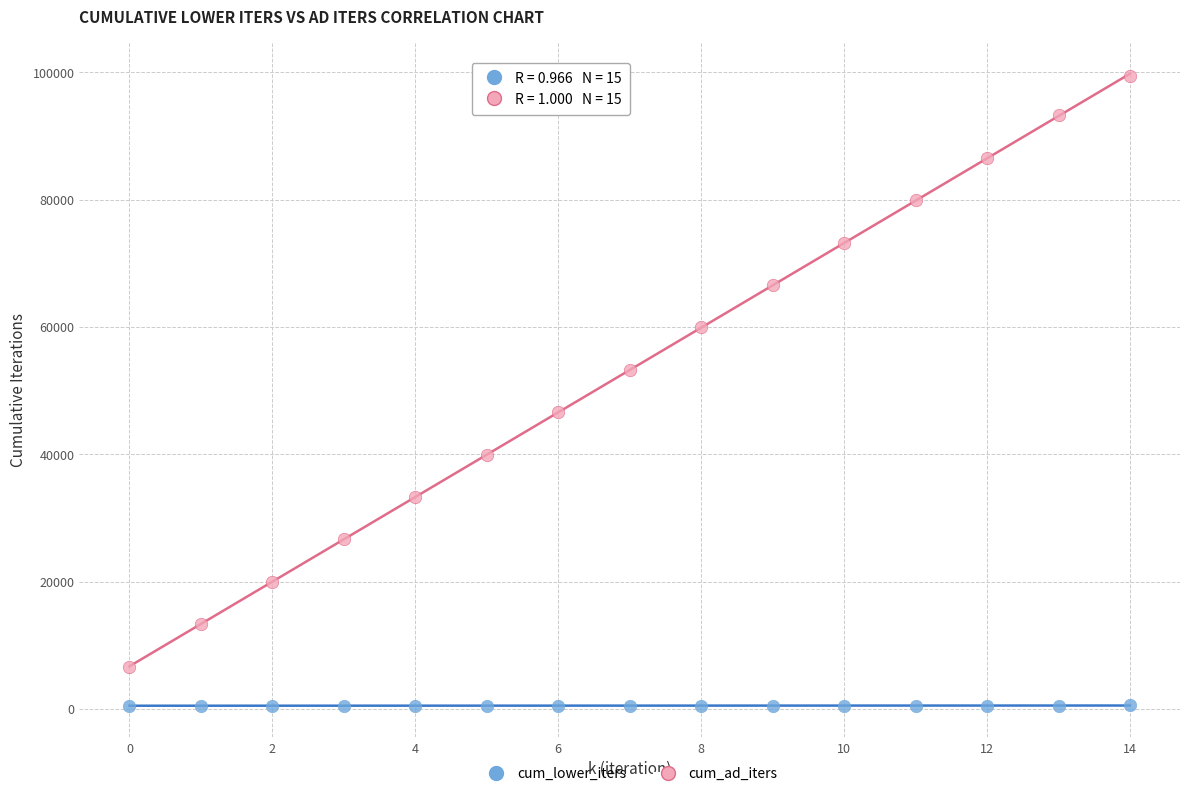

Across all data points, what is the range of Y values (max minus min)?

98921